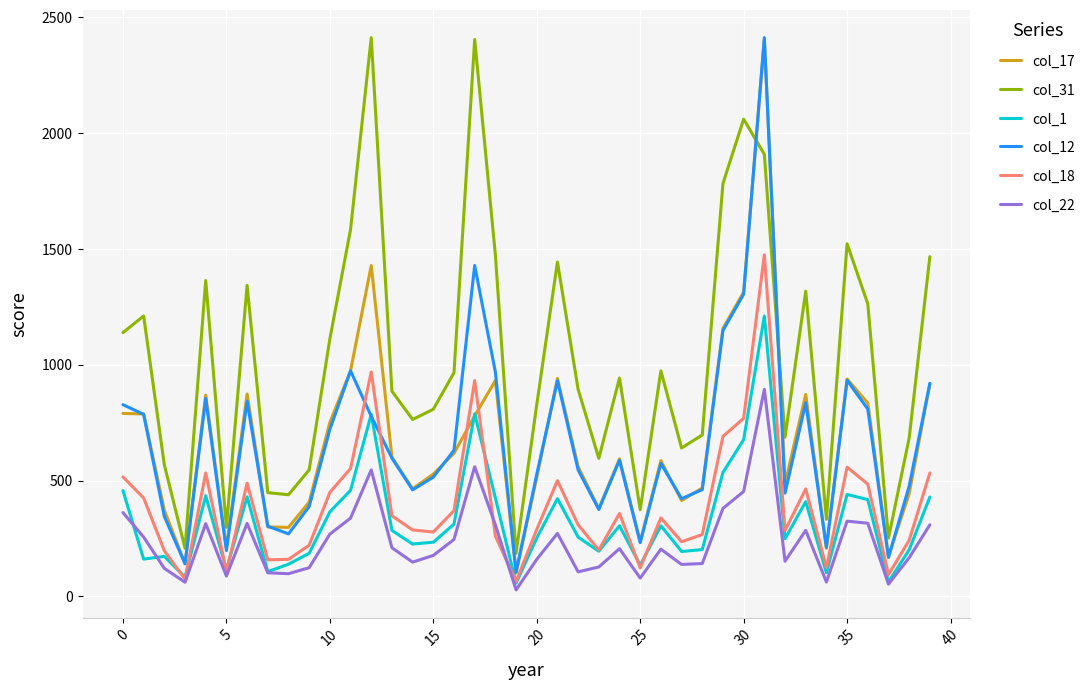

True or false: col_12 has more than 1 points higher than both neighbors.

True